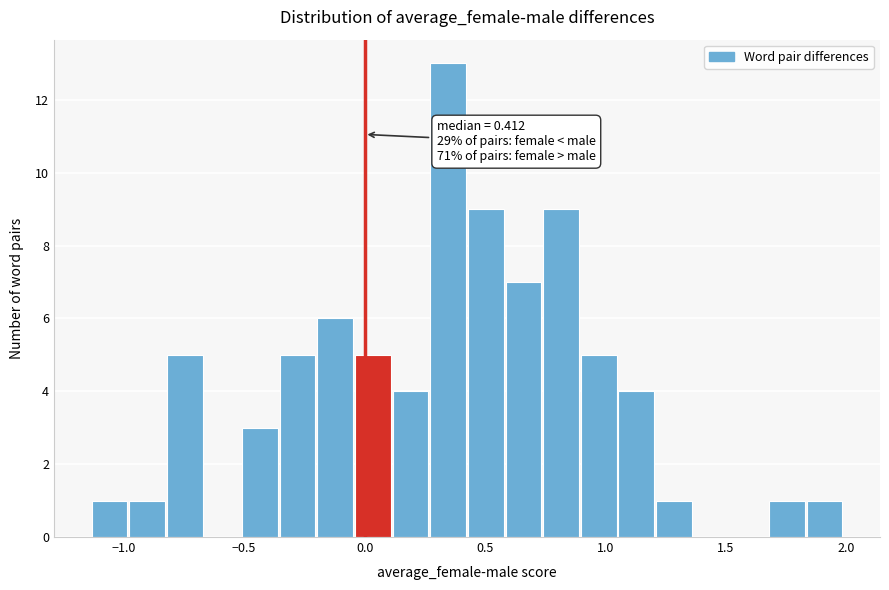

Read against the x-axis, roughly where is the centre of the tallest bar?

0.35